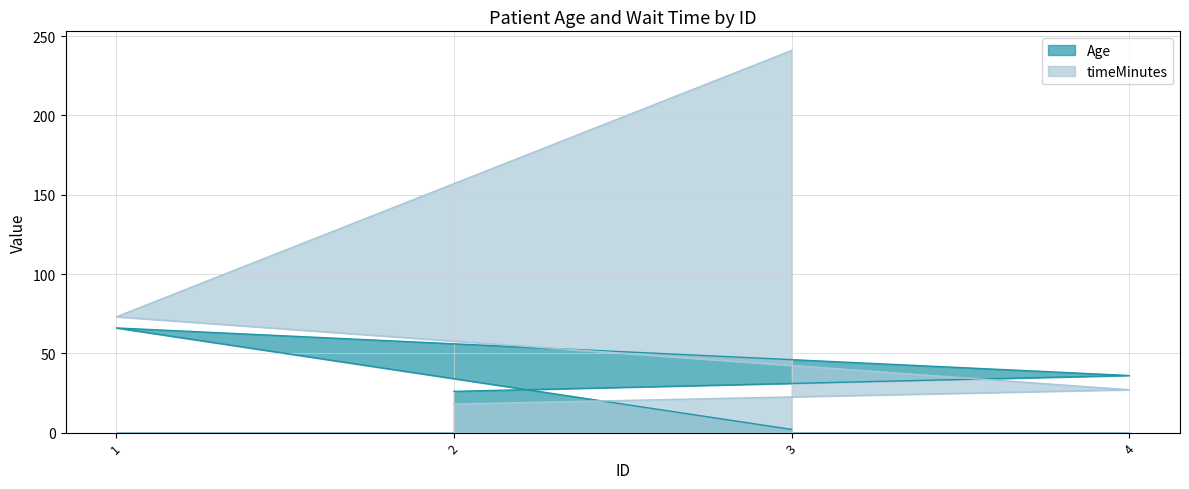

At 4, list the series in order from smallest to largest.

timeMinutes, Age